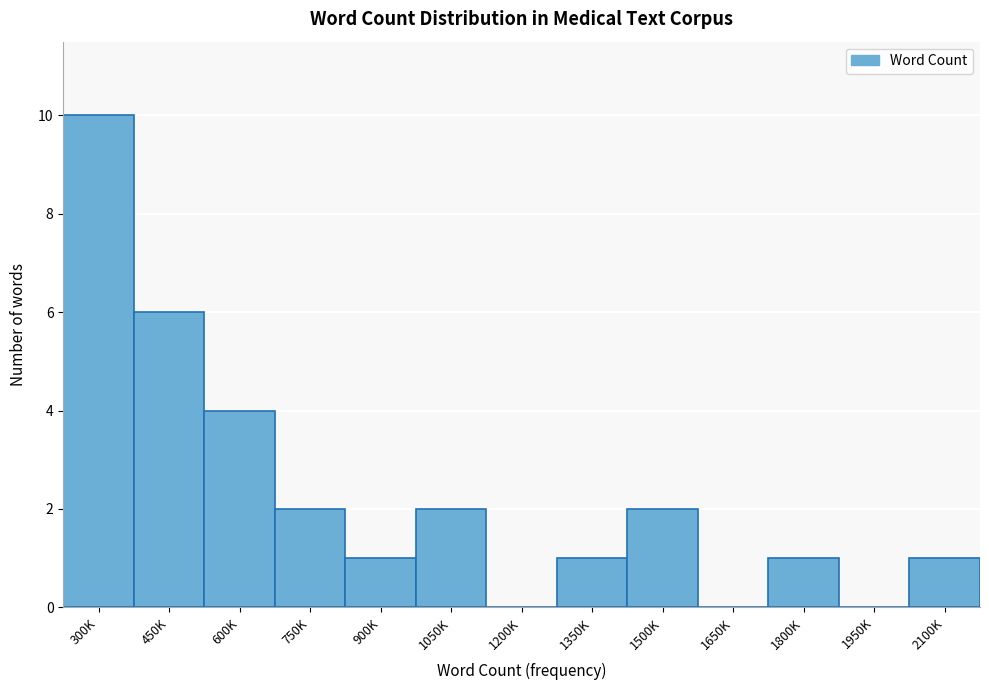

What is the sum of all values?

30